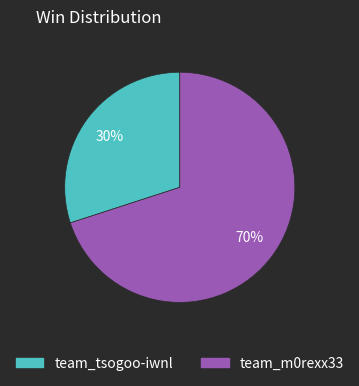

Which has a higher value, team_tsogoo-iwnl or team_m0rexx33?

team_m0rexx33